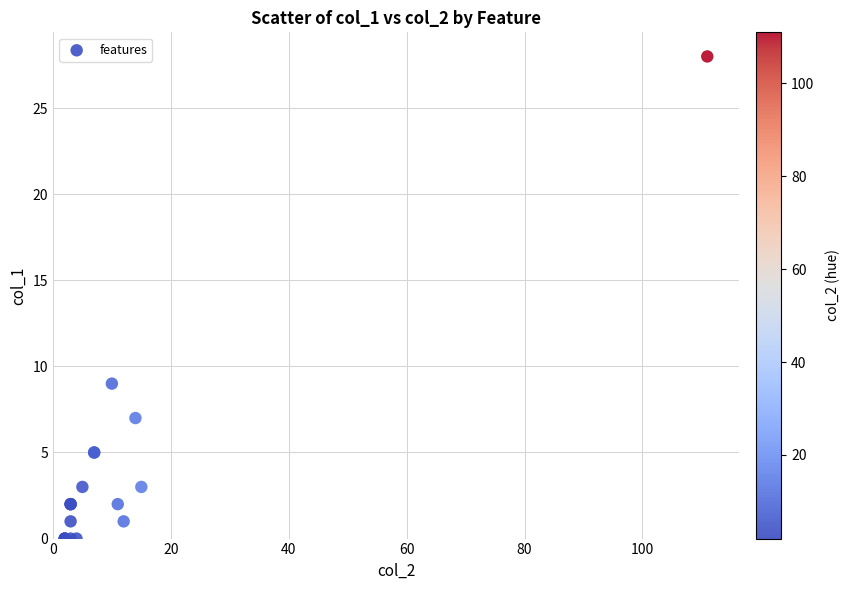

What Y value in the scatter plot is closest to 14?

9